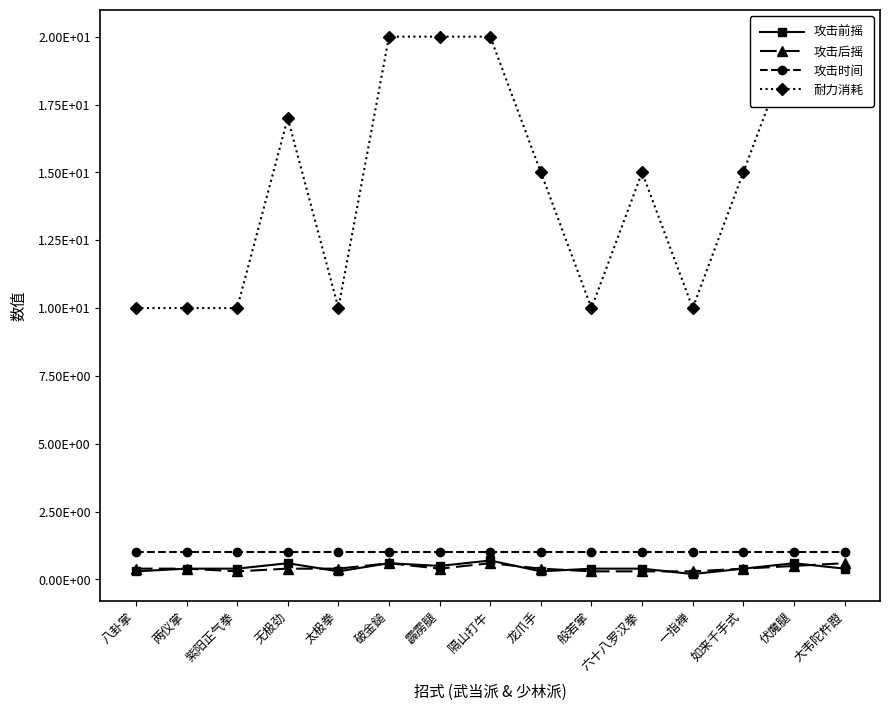

List the labels in order of 攻击后摇 value, largest first.

破金鎚, 隔山打牛, 大韦陀杵蹬, 伏魔腿, 八卦掌, 两仪掌, 无极劲, 太极拳, 霹雳腿, 龙爪手, 如来千手式, 紫阳正气拳, 般若掌, 六十八罗汉拳, 一指禅